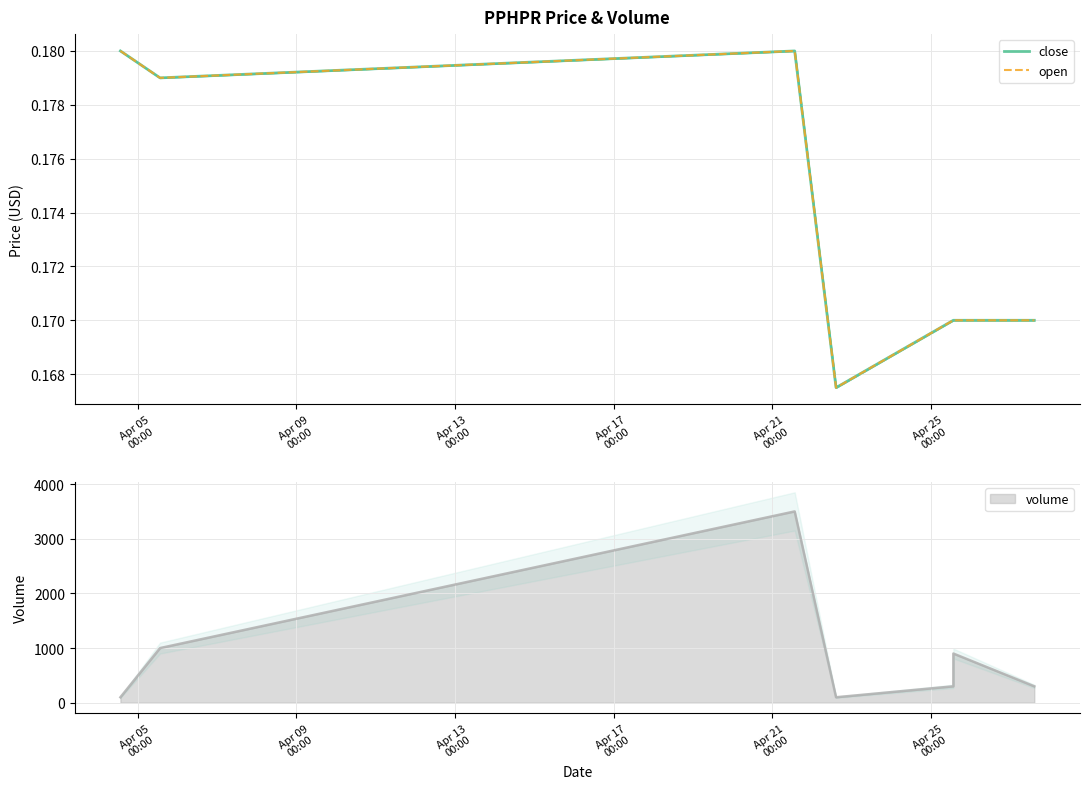

True or false: open has more than 1 interior local peaks.

False